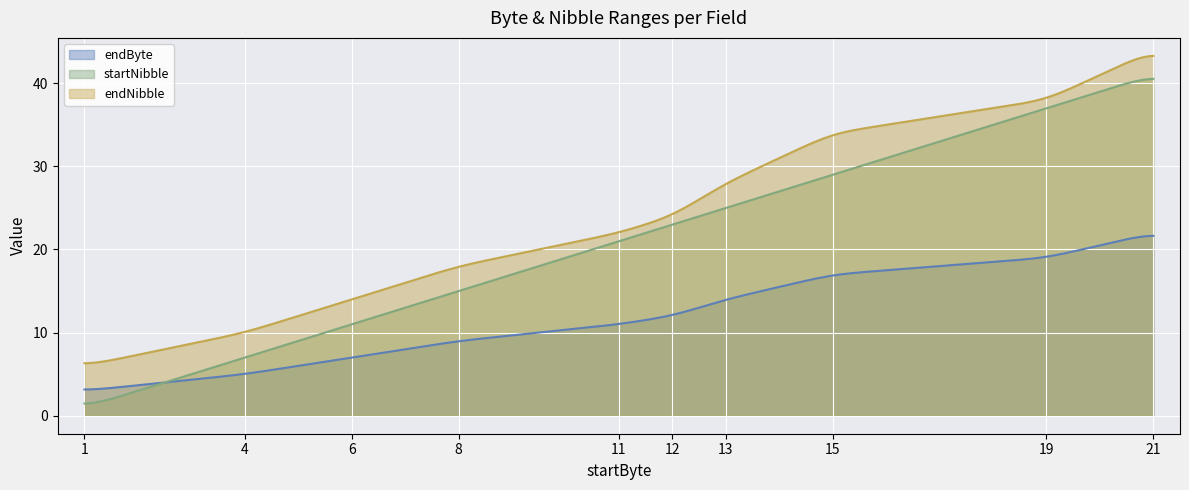

True or false: startNibble and endNibble intersect in this chart.

False